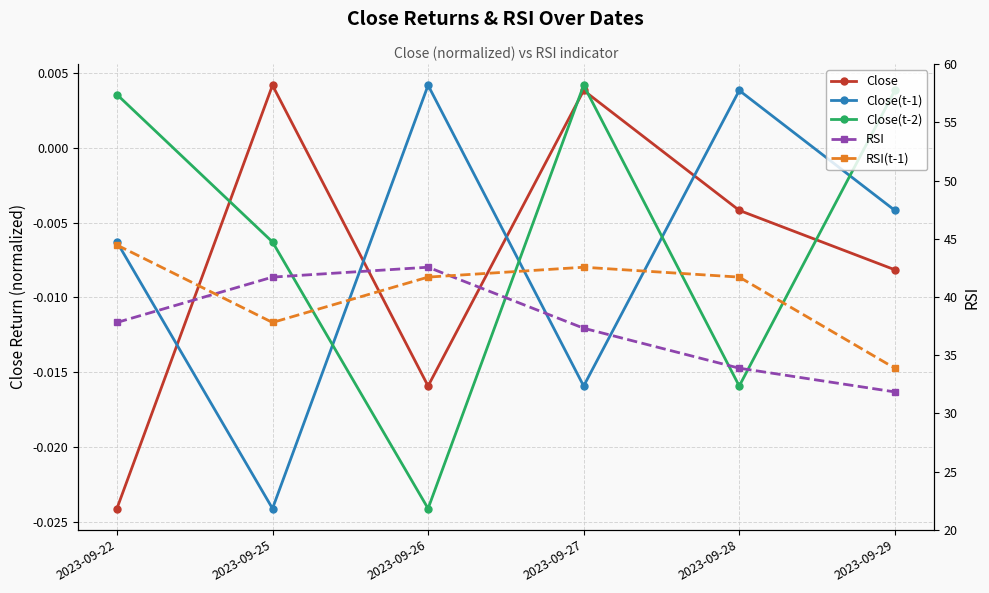

How many interior local peaks does the RSI series have?

1